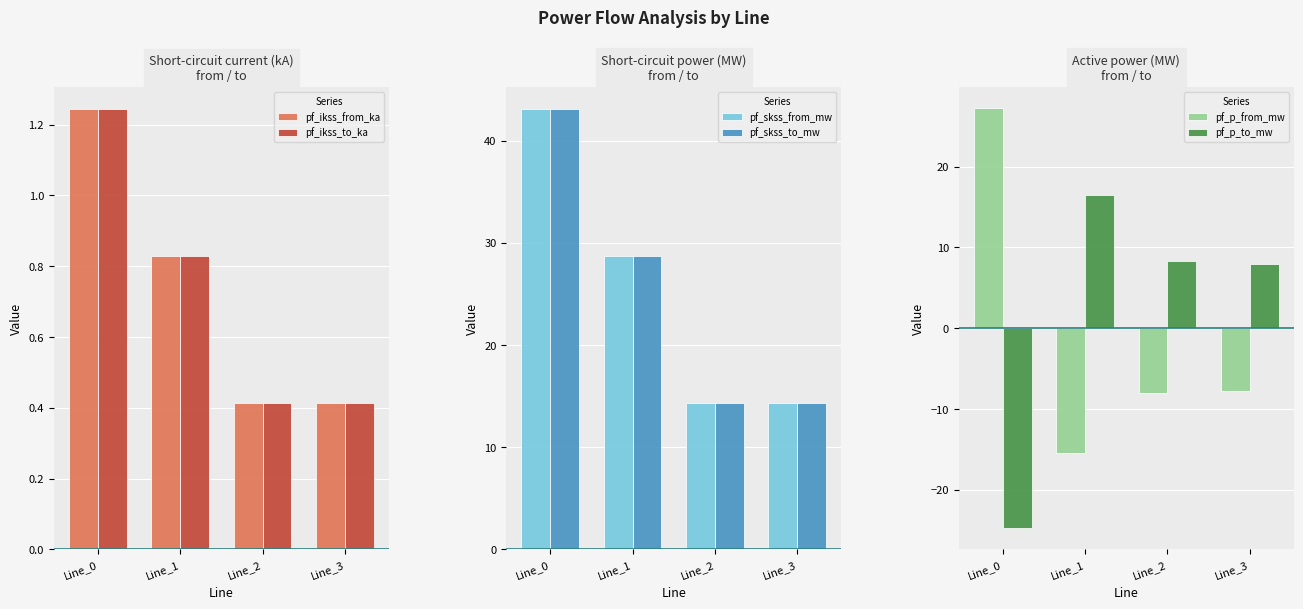

Are the bars grouped side by side (vs. stacked)?

Yes